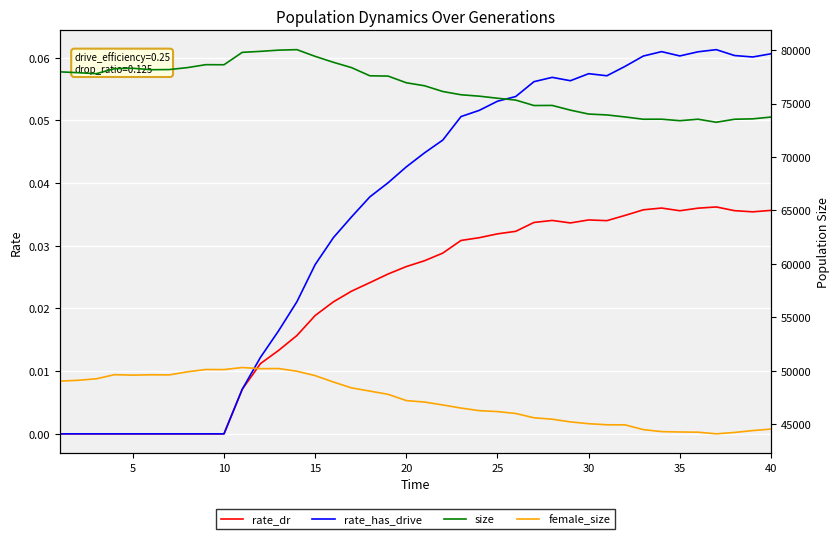

In female_size, how many points are lower than both neighbors (excluding endpoints)?

5